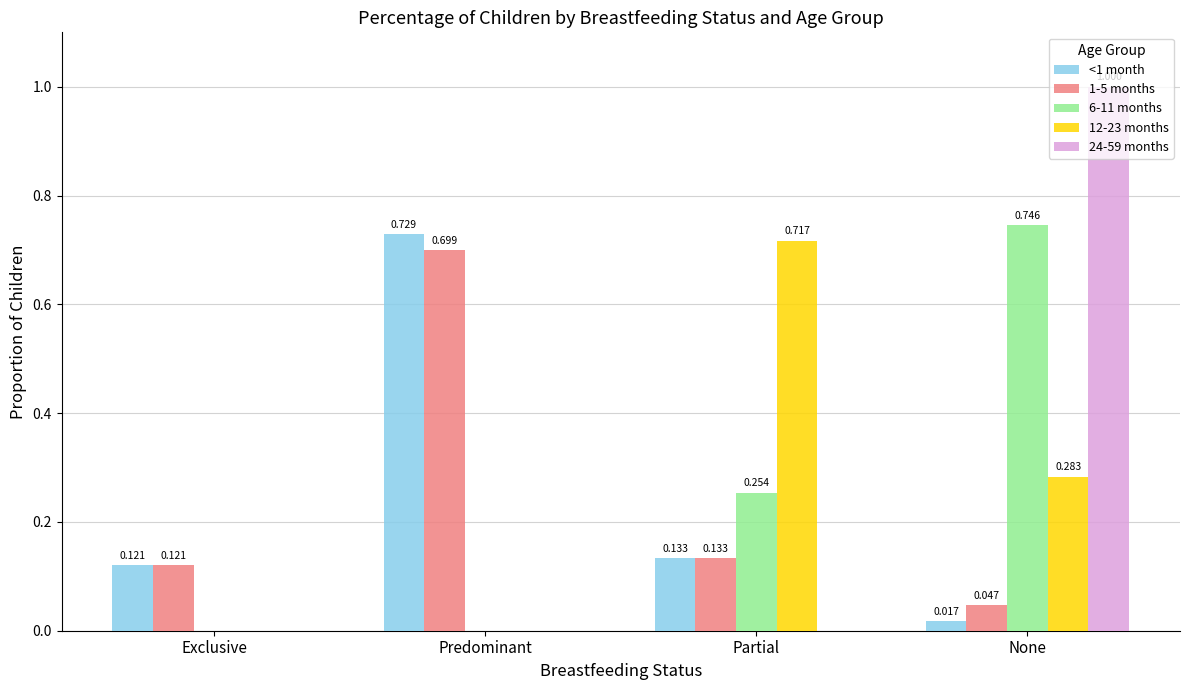

At which category does the chart reach its peak across all series?

None